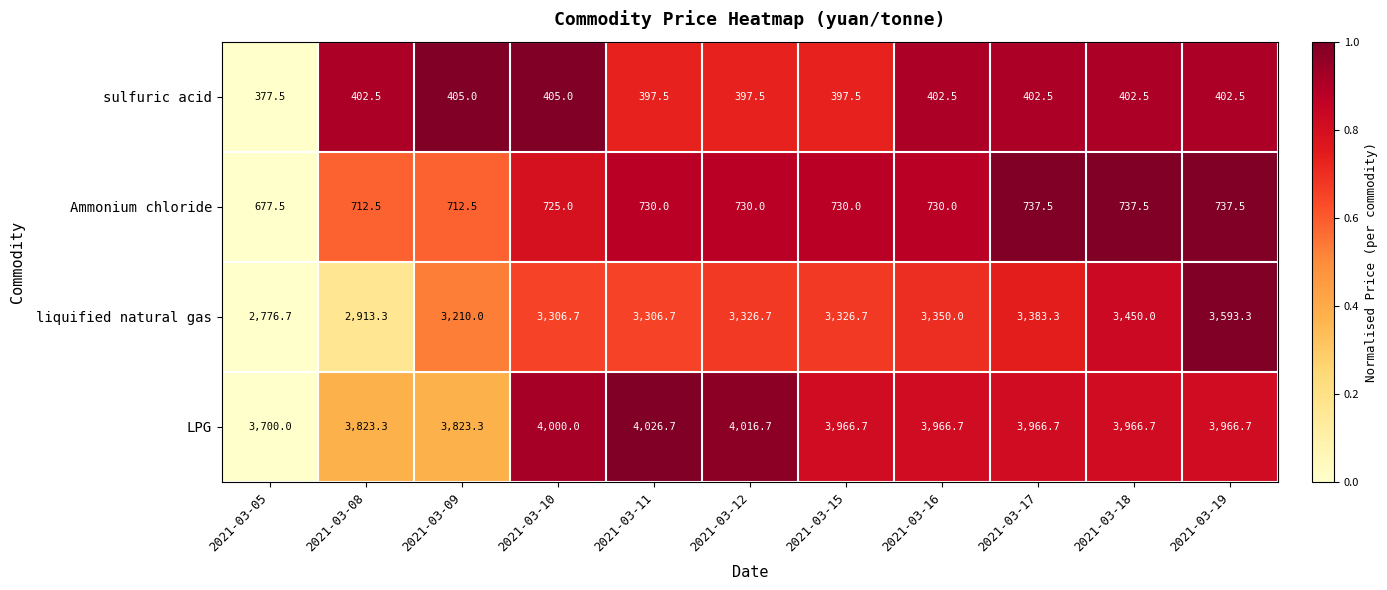

At which category is the sum across all series the highest?

2021-03-19